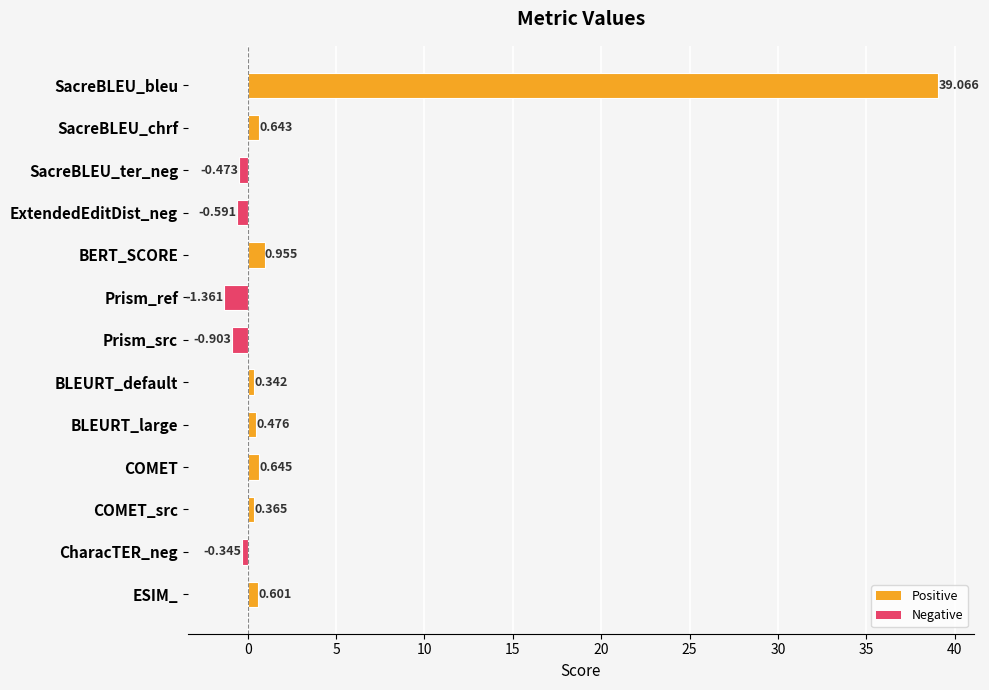

What is the label of the 3rd bar from the top?

SacreBLEU_ter_neg